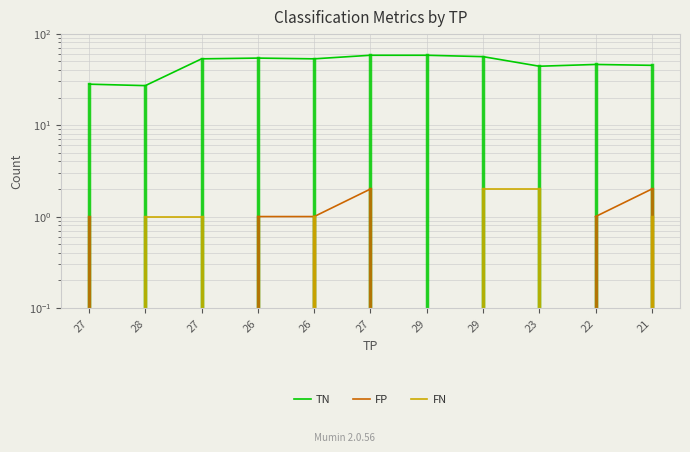

Which category has the highest value across all series?

27